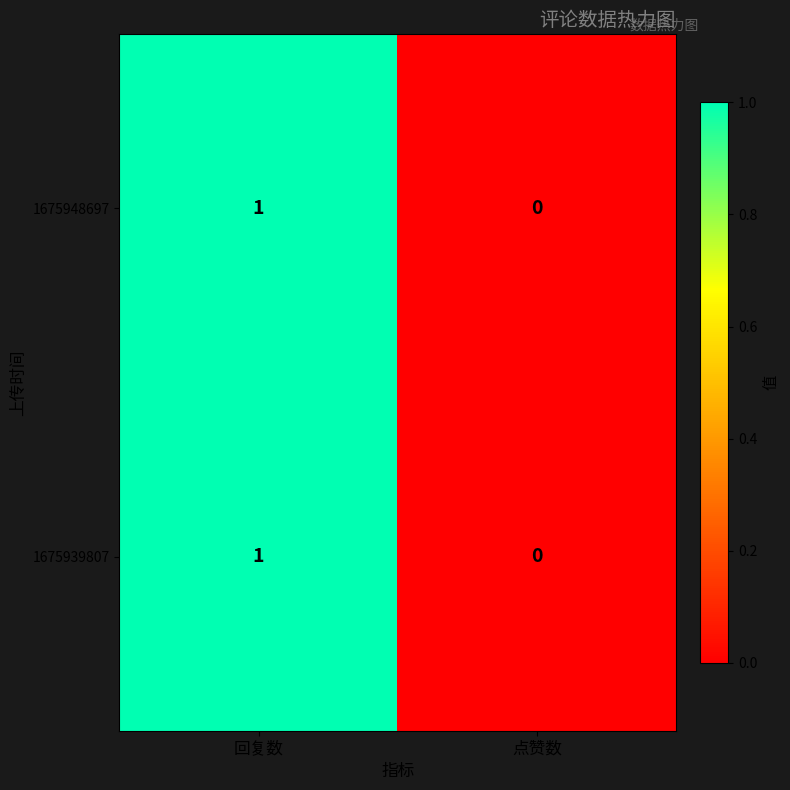

Where is 1675939807 nearest to the value 0?

点赞数